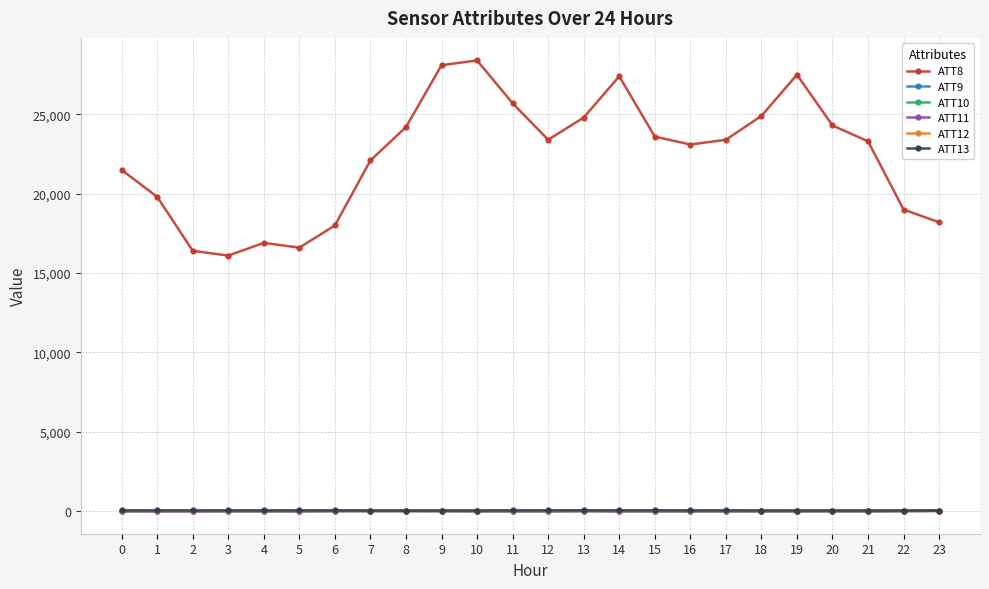

Which series has the largest total across all categories?

ATT8